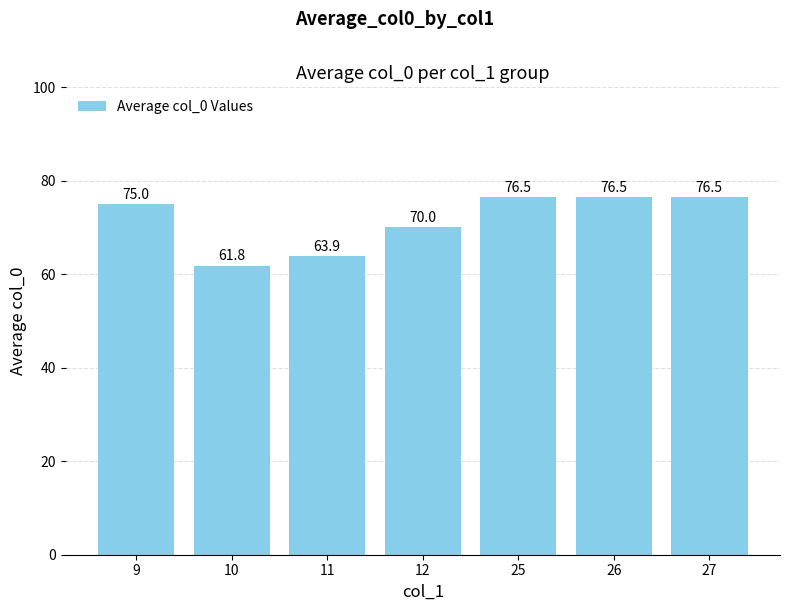

Which has a higher value, 25 or 12?

25